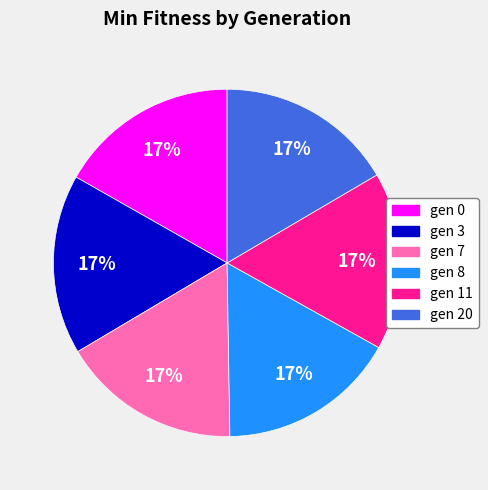

True or false: gen 8 accounts for 17% of the total.

True